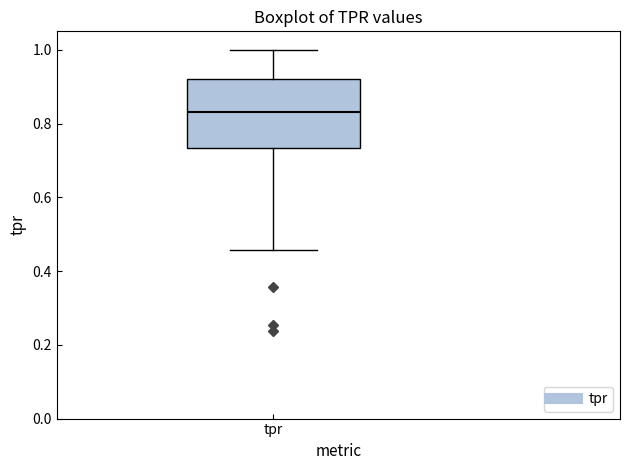

Transcribe this box plot: give where the median line is, the range the box spans, and where the two whiskers end, as read against the y-axis. The values are not printed on the chart, so give them approximately, as read against the axis.

median 0.84, box 0.74 to 0.92, whiskers 0.46 to 1.00